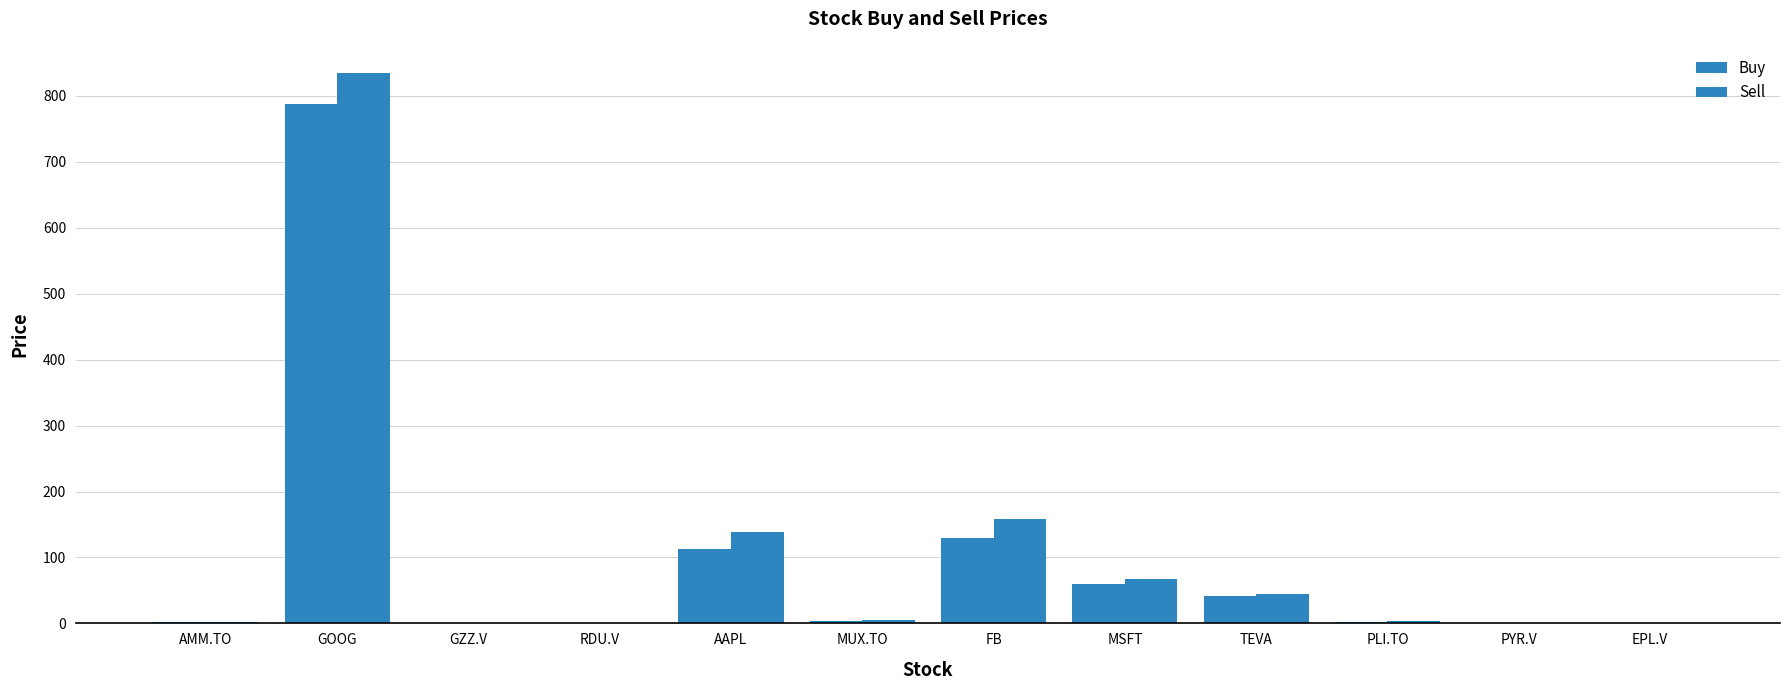

How many categories are shown in the chart?

12